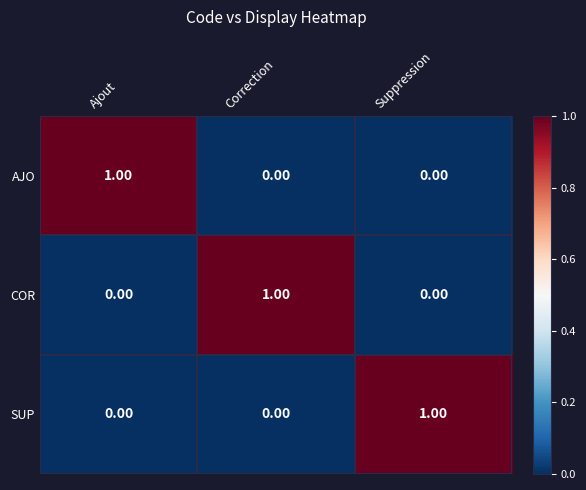

At which label does SUP reach its peak?

Suppression